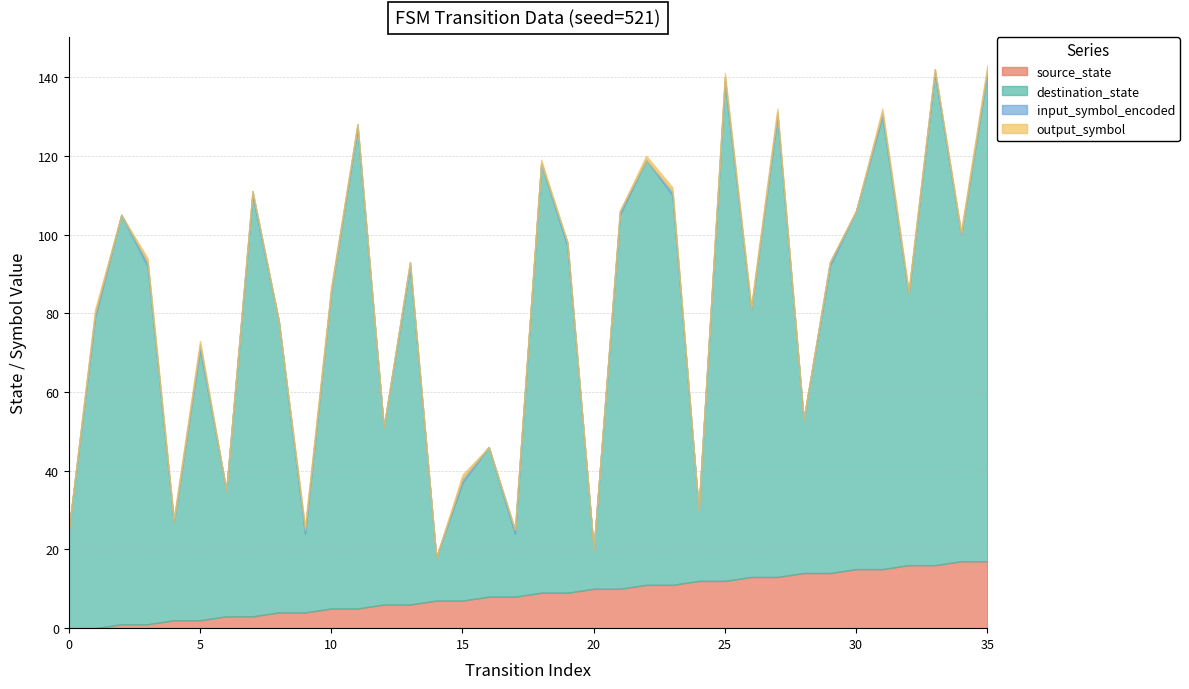

The destination_state series shows 99 at 23. True or false?

True